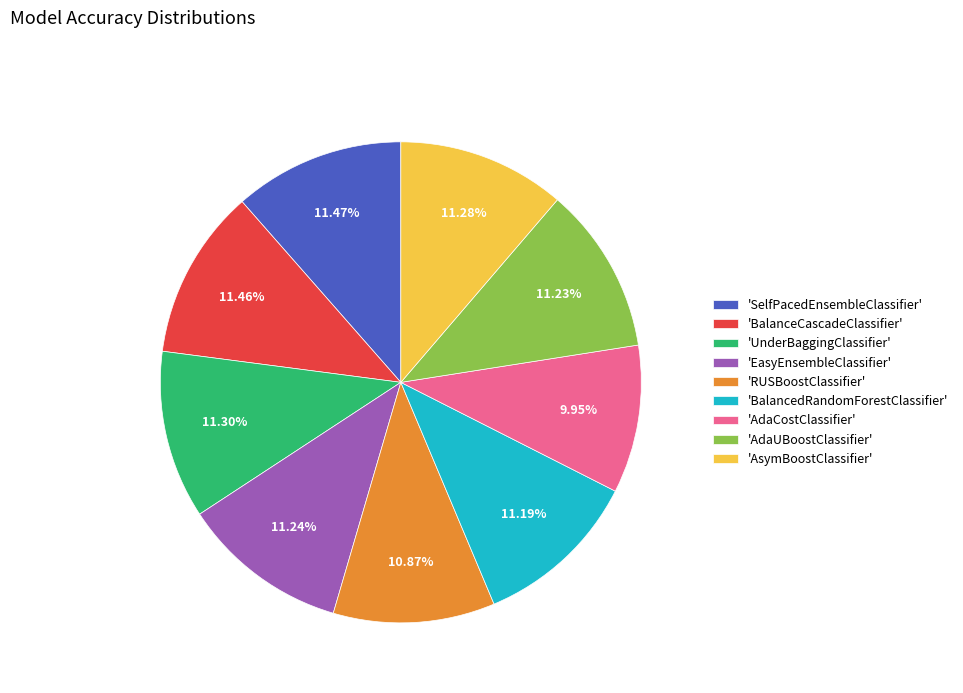

Is the sum of 'EasyEnsembleClassifier' and 'SelfPacedEnsembleClassifier' greater than half?

No